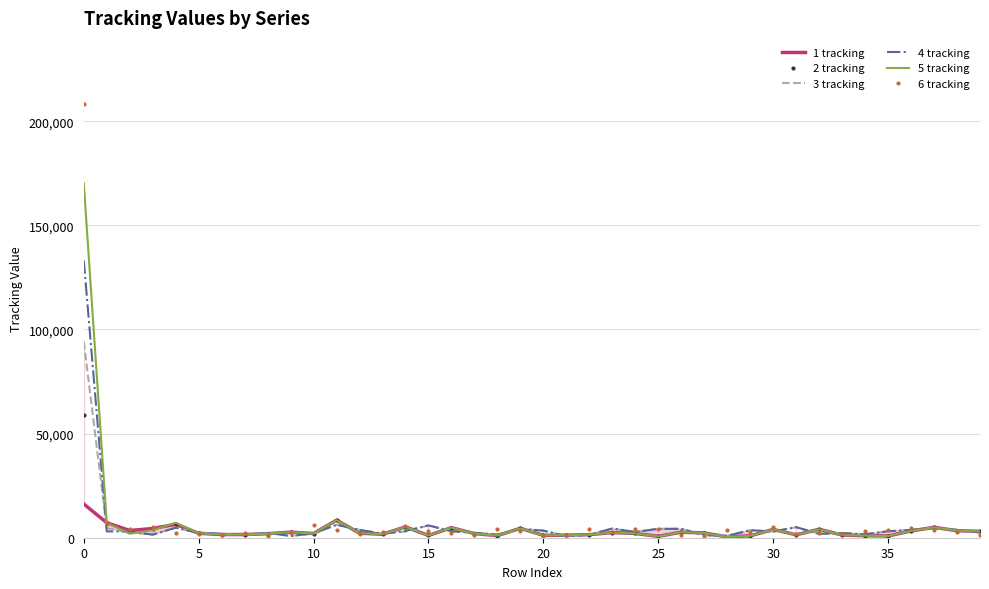

Reading right to left, extract all data points from this chart.

1 tracking: 3048	3364	5006	3249	829	976	1296	4050	1413	3974	910	397	2302	2649	659	2029	2477	1478	1223	1146	4531	1028	1969	4819	1081	5202	1651	2194	8438	2008	2688	1919	1543	1528	2140	6458	4423	3463	7202	16188
2 tracking: 3048	3364	5006	3249	829	976	1296	4050	1413	3974	910	397	2302	2649	659	2029	2477	1478	1223	1146	4531	1028	1969	4819	1081	5202	1651	2194	8438	2008	2688	1919	1543	1528	2140	6460	4422	3446	7202	58981
3 tracking: 2512	3760	4575	3749	3118	1643	2218	1883	5059	2963	3616	911	1194	4274	4277	2763	4406	1432	662	3408	4216	1455	2367	3140	5894	2984	1898	3770	6226	2049	839	2330	1218	1835	2294	4812	1493	2516	4576	94154
4 tracking: 2512	3760	4575	3749	3118	1643	2218	1883	5059	2963	3616	911	1194	4274	4277	2763	4406	1432	662	3408	4216	1455	2367	3140	5904	3264	1898	3770	6226	2049	839	2330	1218	1835	2294	4808	1487	2945	3048	133164
5 tracking: 3048	3364	5006	3249	829	976	1296	4048	1413	3974	910	397	2302	2649	659	2029	2477	1478	1223	1146	4531	1028	1969	4819	1081	5202	1651	2194	8438	2008	2688	1919	1543	1528	2189	7202	3633	1896	7202	170194
6 tracking: 1182	2512	3760	4575	3749	3118	1643	2218	1883	5059	2963	3616	911	1194	4274	4277	2763	4406	1432	662	3408	4216	1455	2367	3142	5844	2984	1898	3770	6226	2049	839	2330	1218	1835	2294	5250	4241	7202	208163